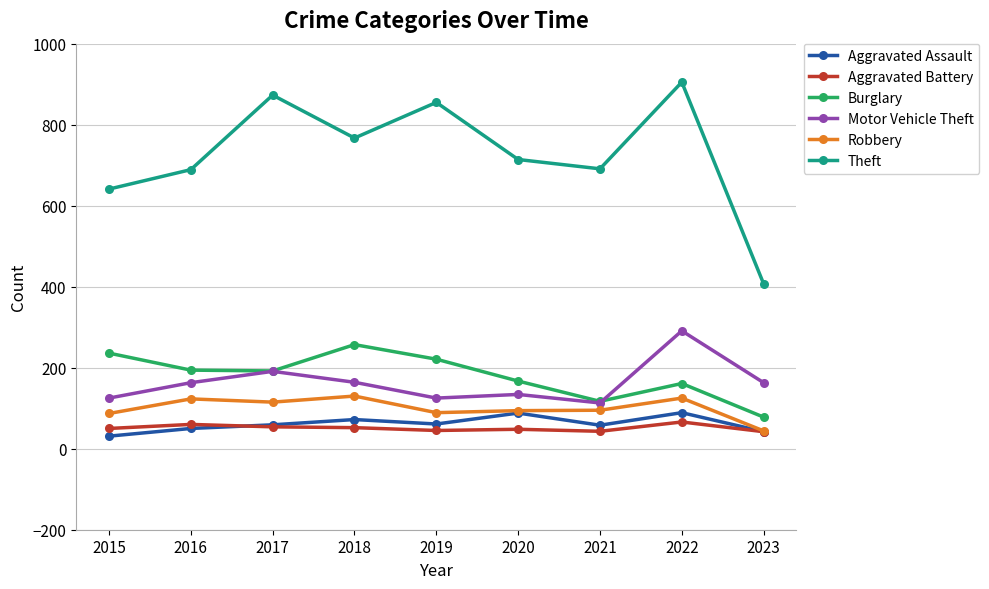

Between 2018 and 2019, which series saw the biggest shift?

Theft